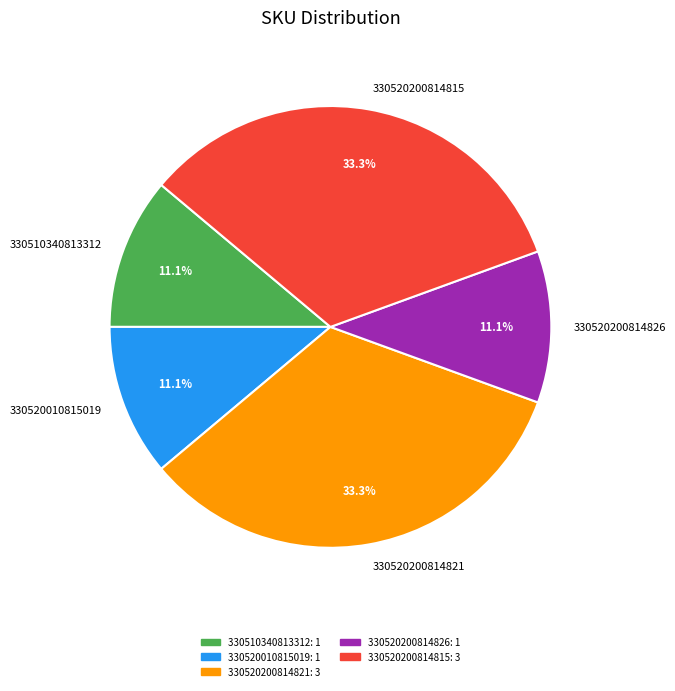

What percentage is the 330520200814815 slice, to the nearest percent?

33%